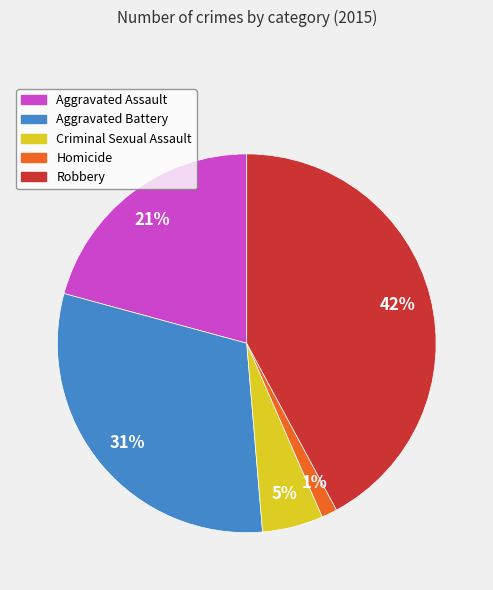

Which has a higher value, Robbery or Aggravated Battery?

Robbery